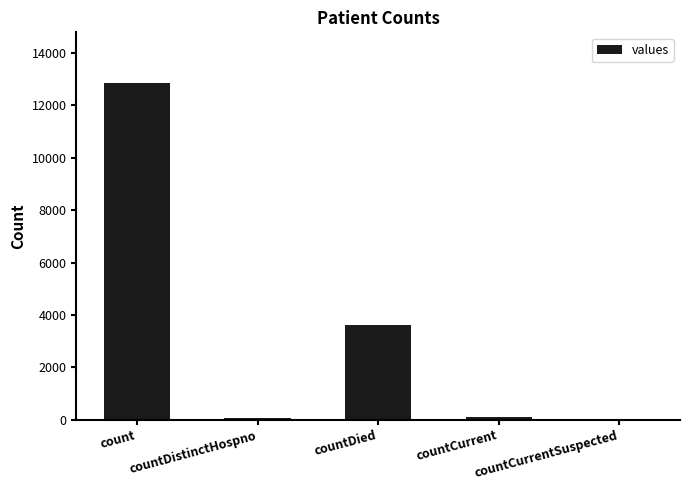

Which has a higher value, count or countCurrent?

count